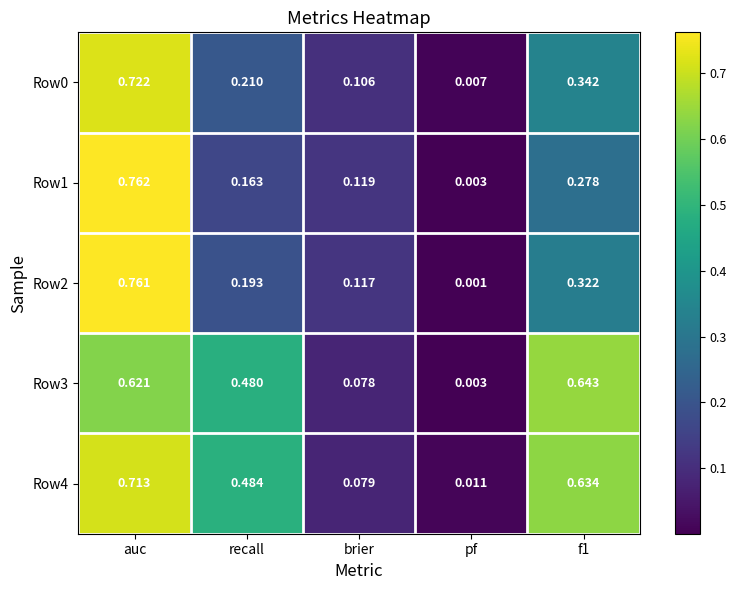

Which category has the highest value in the Row4 series?

auc